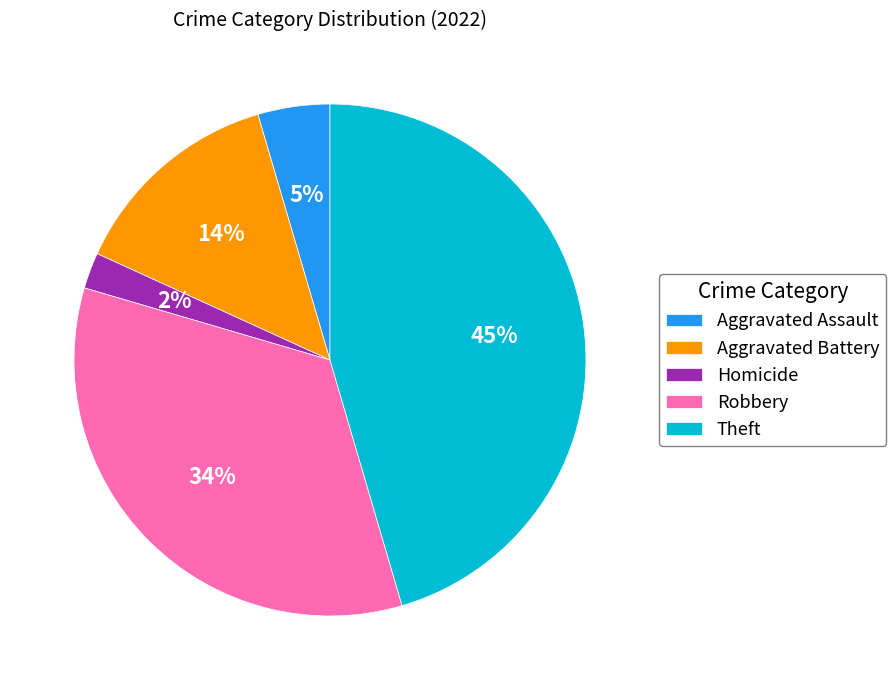

The Aggravated Assault slice represents 5% of the pie. True or false?

True